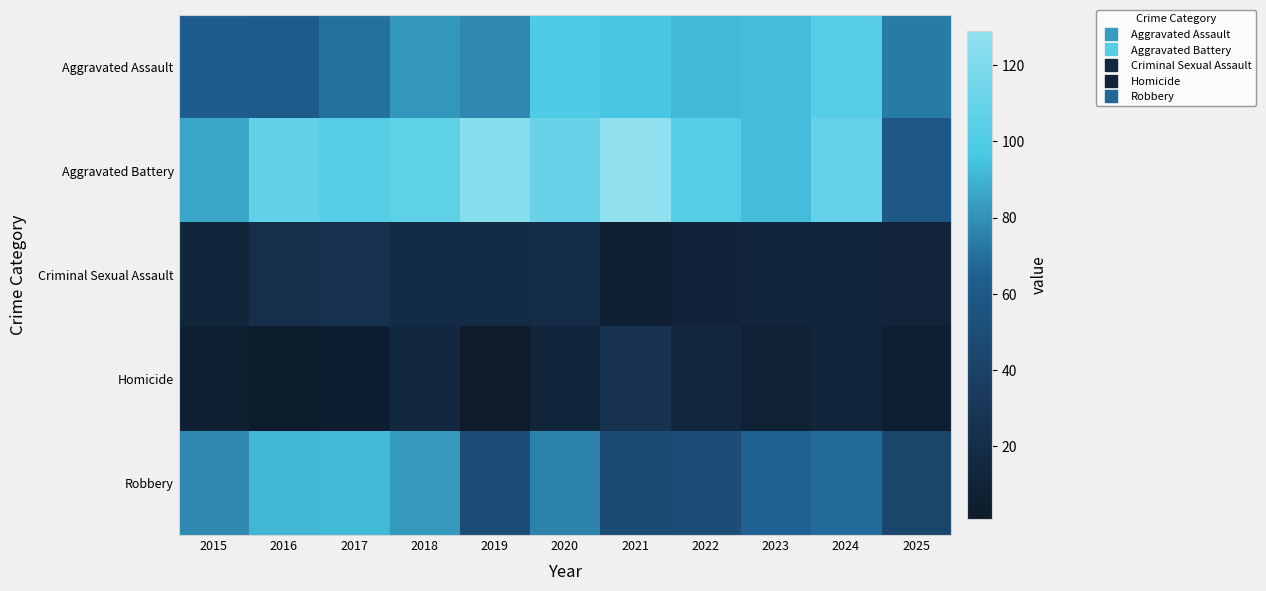

What is the spread (max minus min) of values at 2023?

85